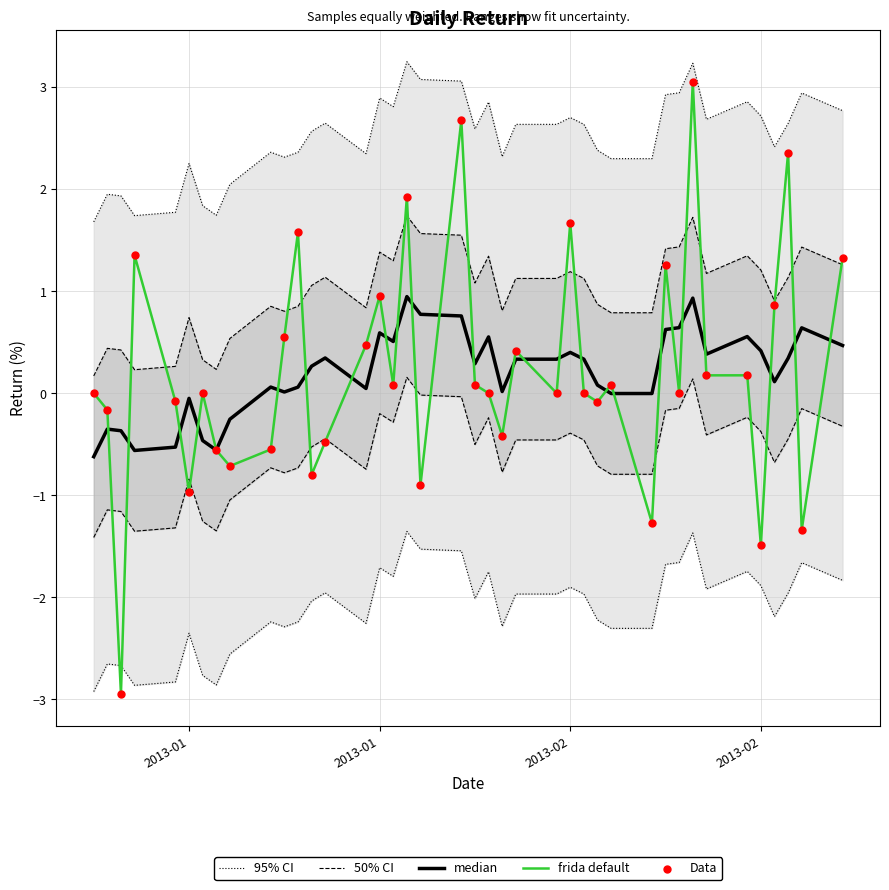

Which series contains the lowest Y value?

frida default